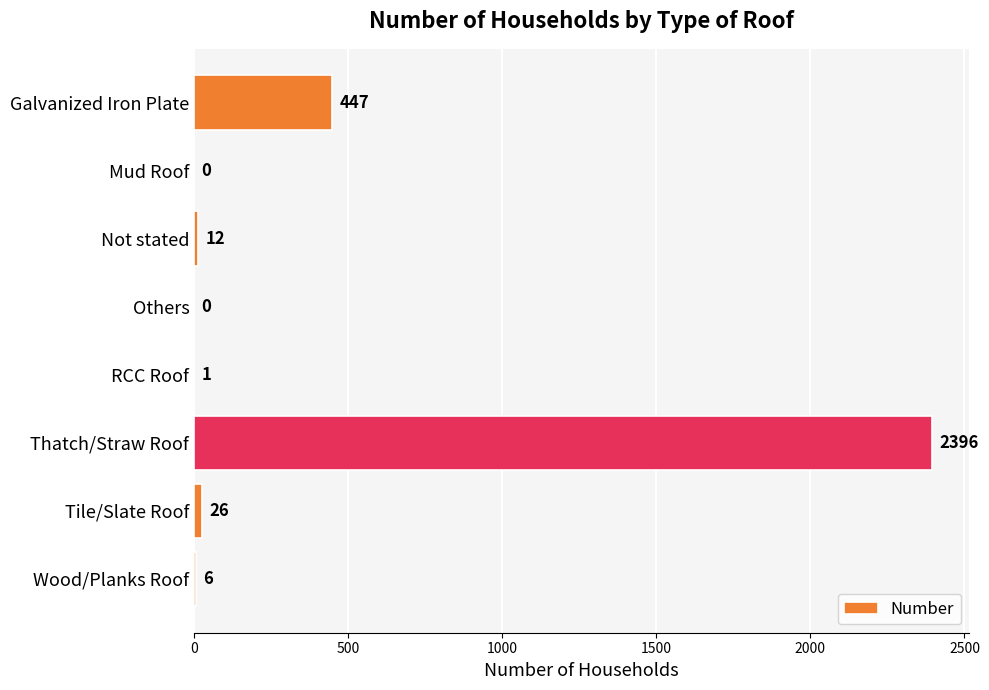

What is the sum of all values?

2888